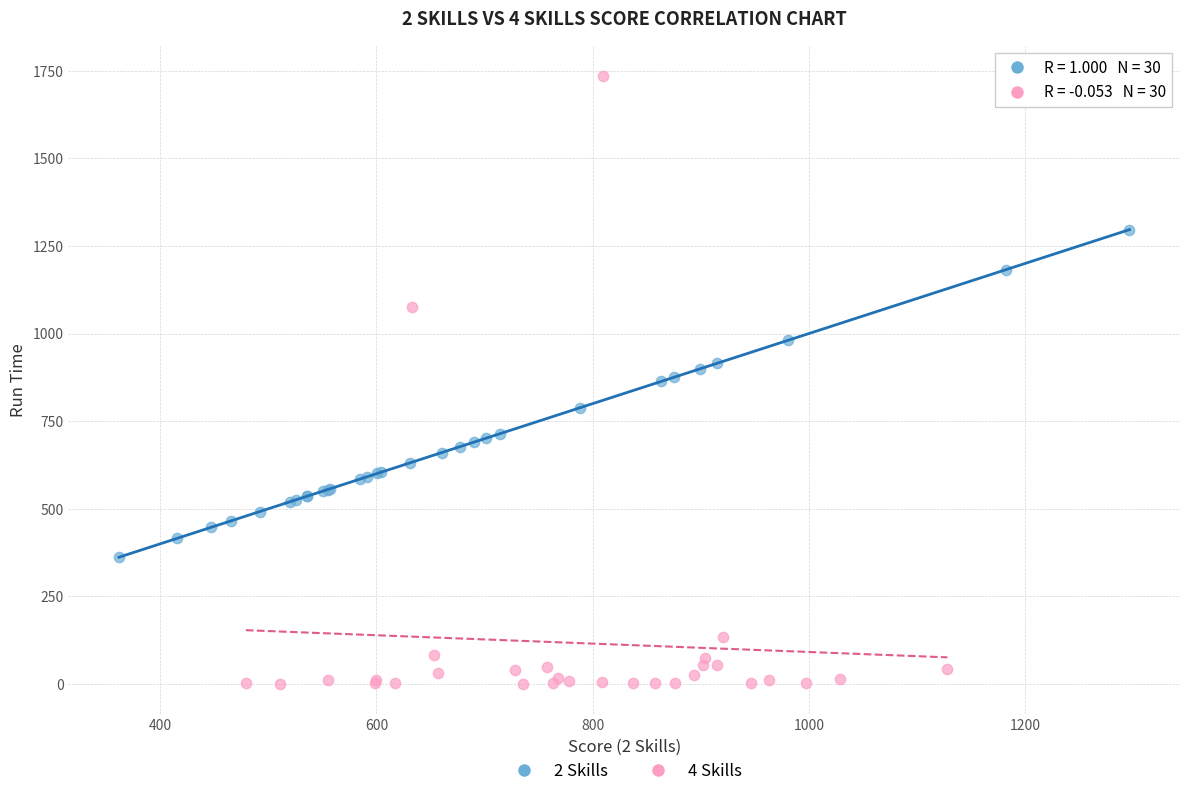

Which series reaches the minimum Y coordinate?

4 Skills